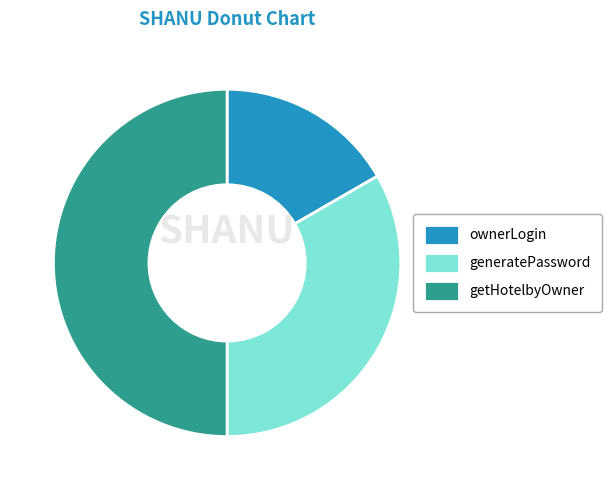

Do getHotelbyOwner and generatePassword together represent more than half of the pie?

Yes